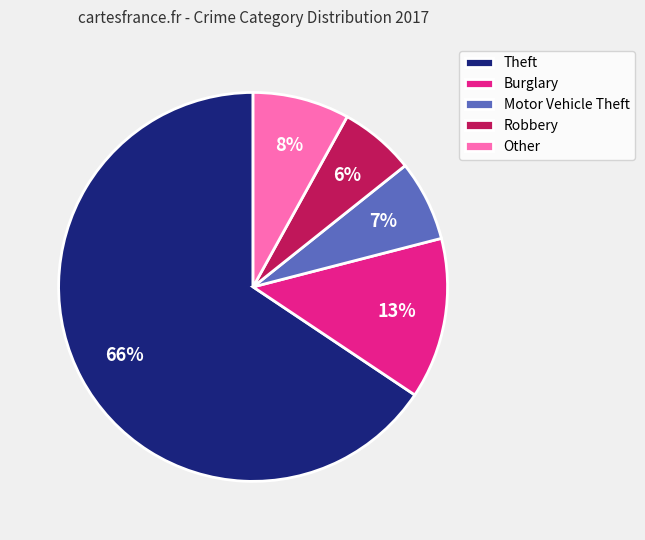

What is the ratio of the value at Burglary to the value at Theft?

0.2